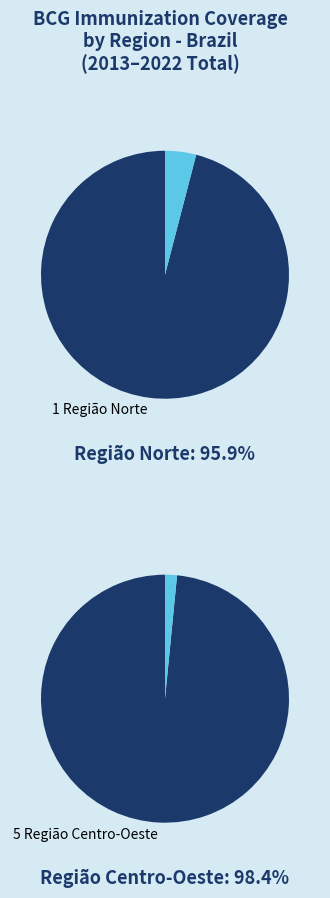

Which slice is the largest?

5 Região Centro-Oeste